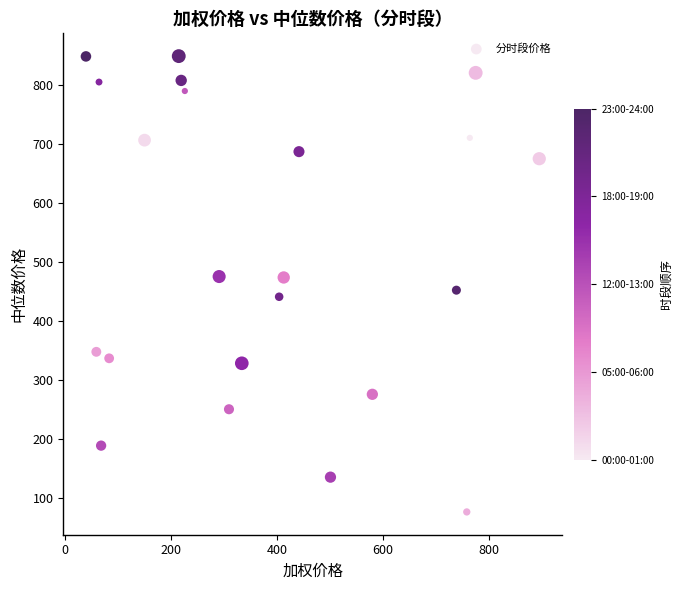

What is the range of Y values (max minus min)?

773.1